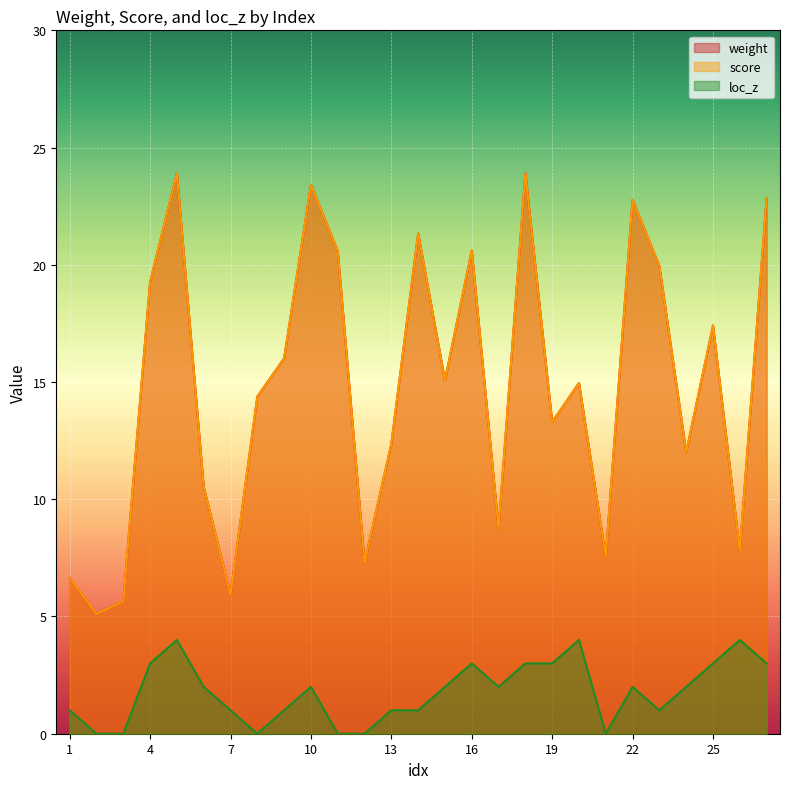

At which category does the chart reach its minimum across all series?

2